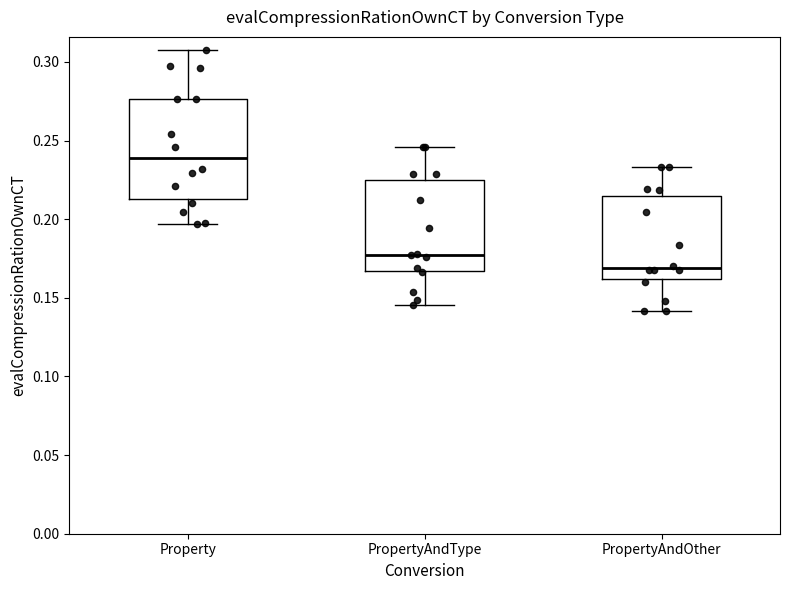

Where is the upper edge of the box for PropertyAndType on the y-axis? The values are not printed on the chart, so give them approximately, as read against the axis.

0.225